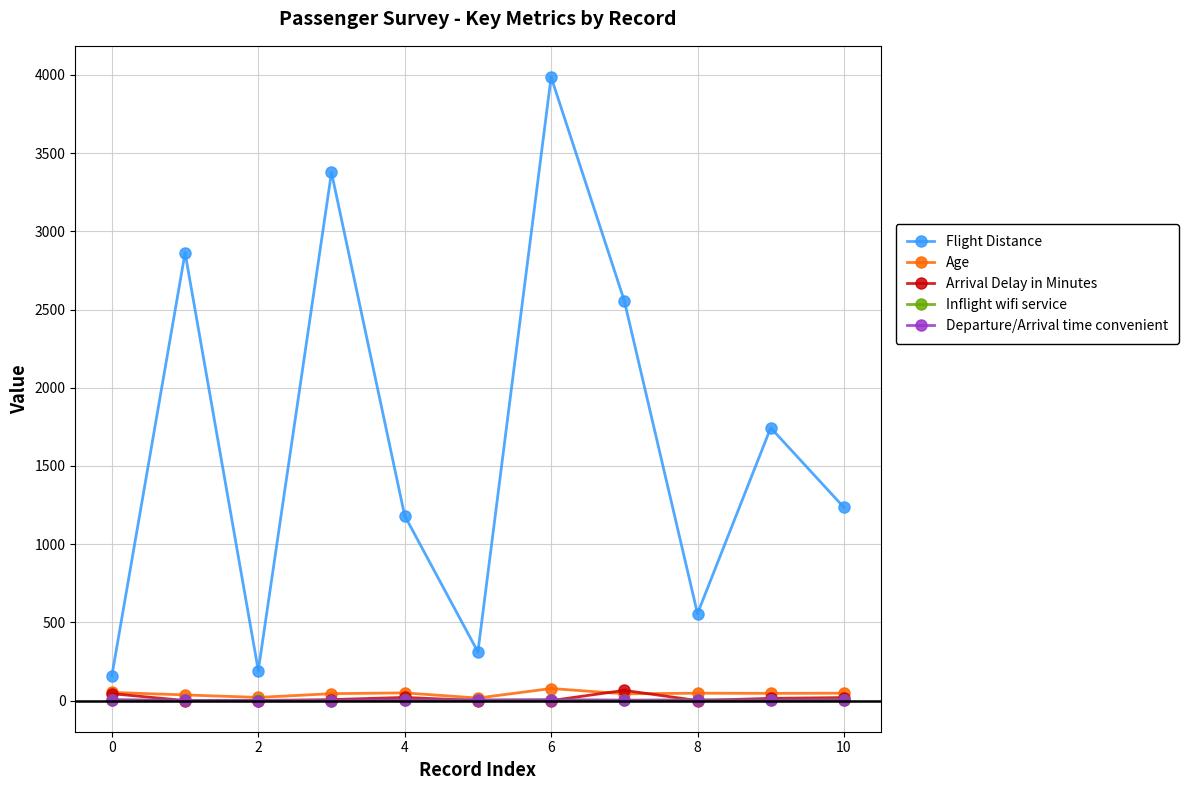

True or false: Flight Distance and Arrival Delay in Minutes intersect in this chart.

False